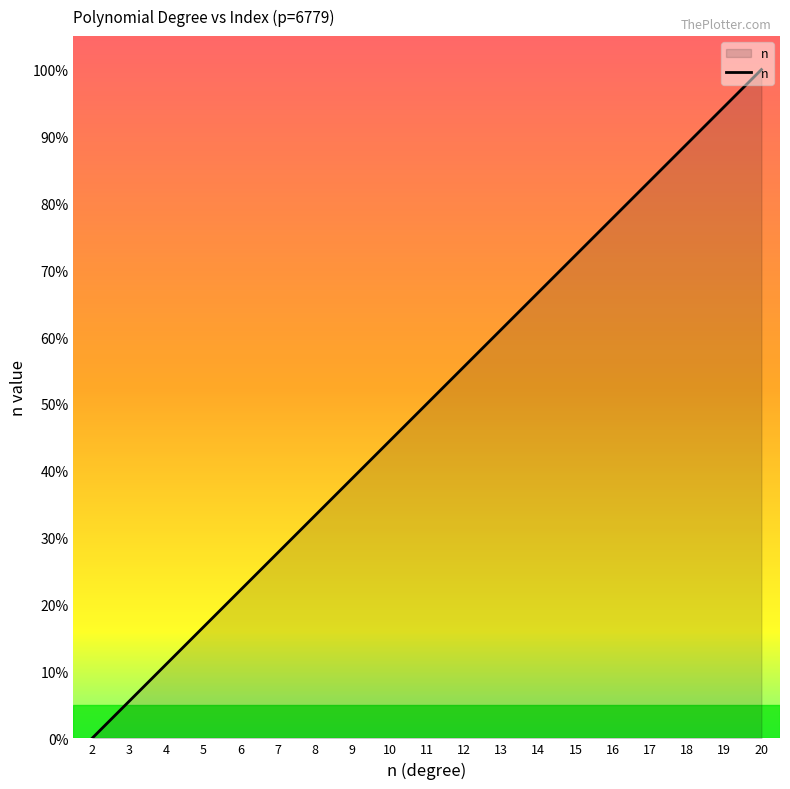

What is the average value?

50.0